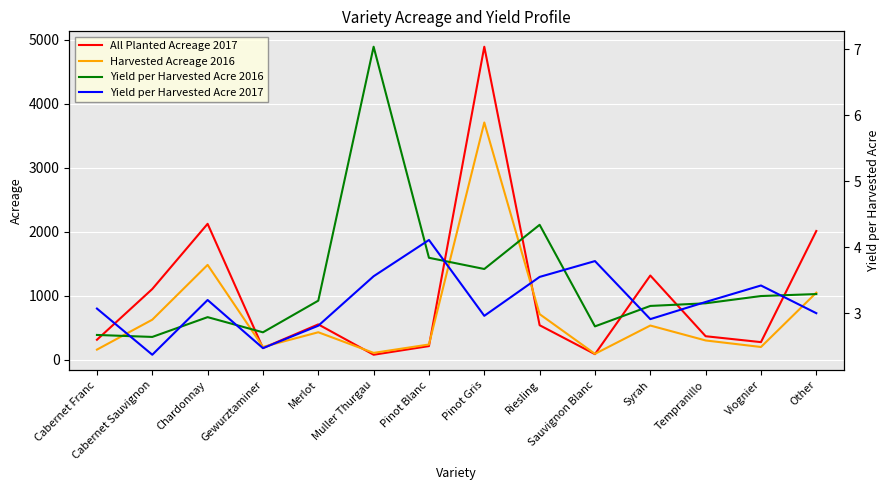

What is the value of the Yield per Harvested Acre 2016 point at the 10th from the left?

2.8